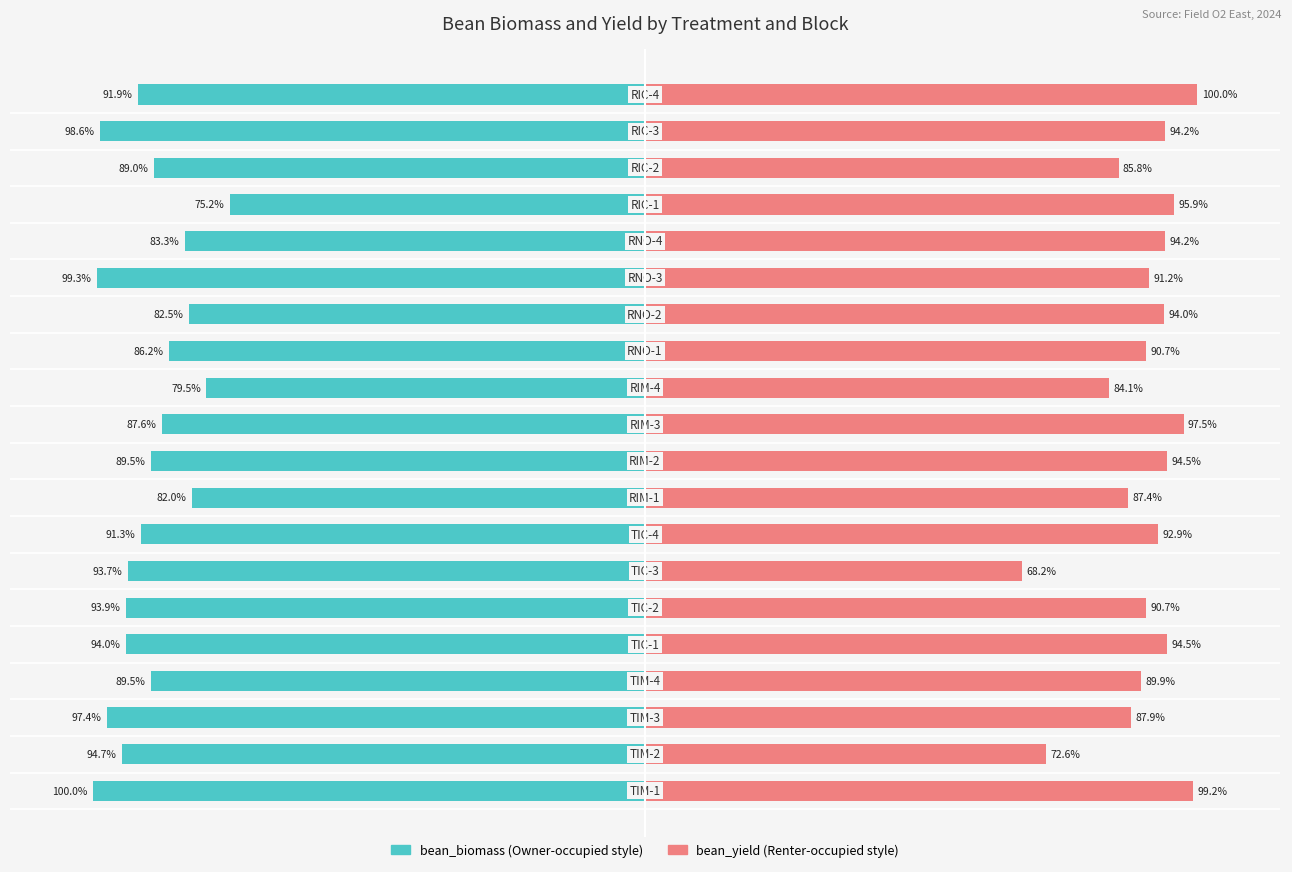

What is the highest value of the bean_yield series?

100.0